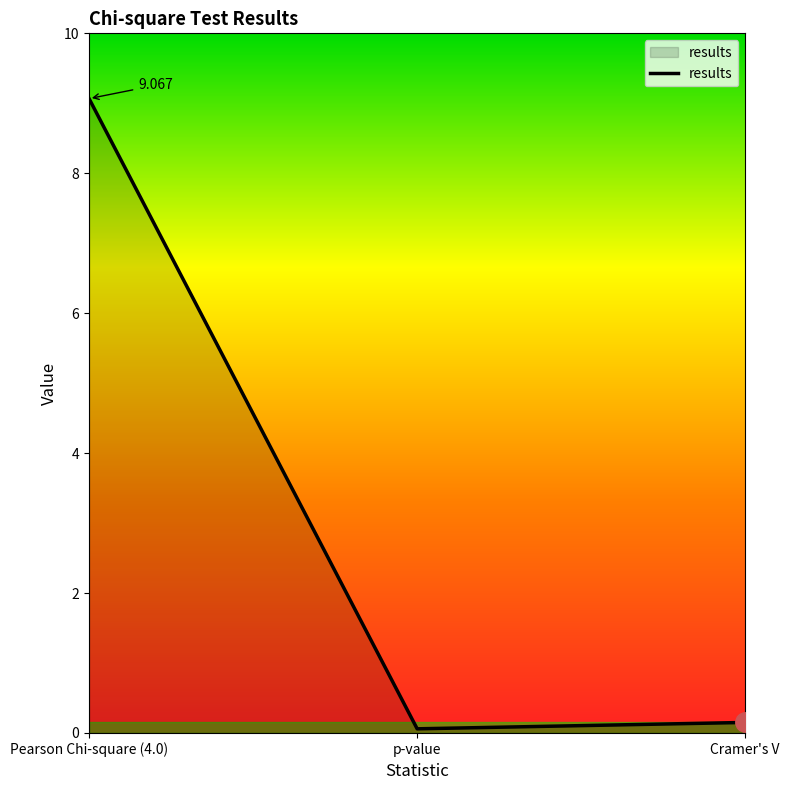

Does the chart display data point markers on the line(s)?

No